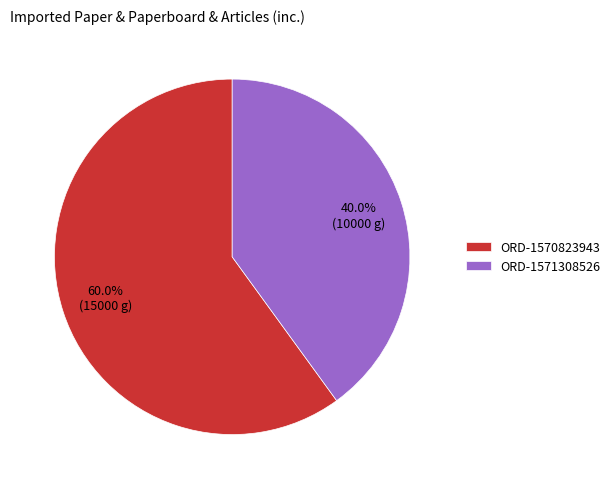

What is the total percentage of ORD-1571308526 and ORD-1570823943?

100.0%